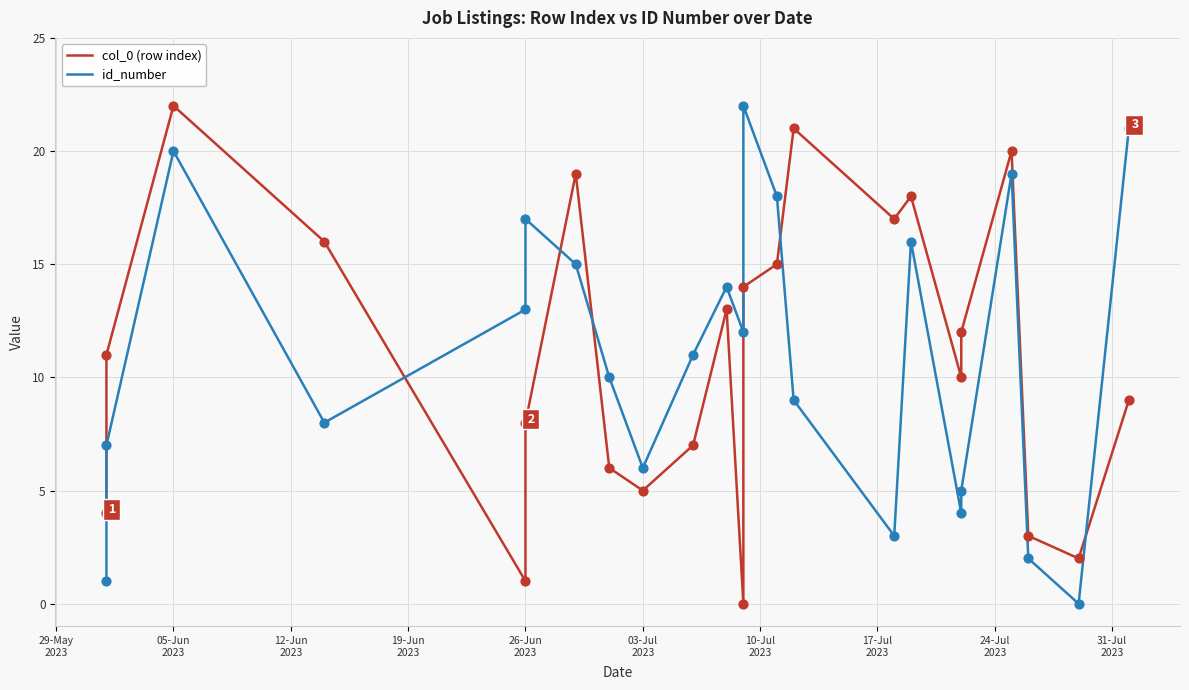

What are all the series names shown in the legend?

col_0 (row index), id_number